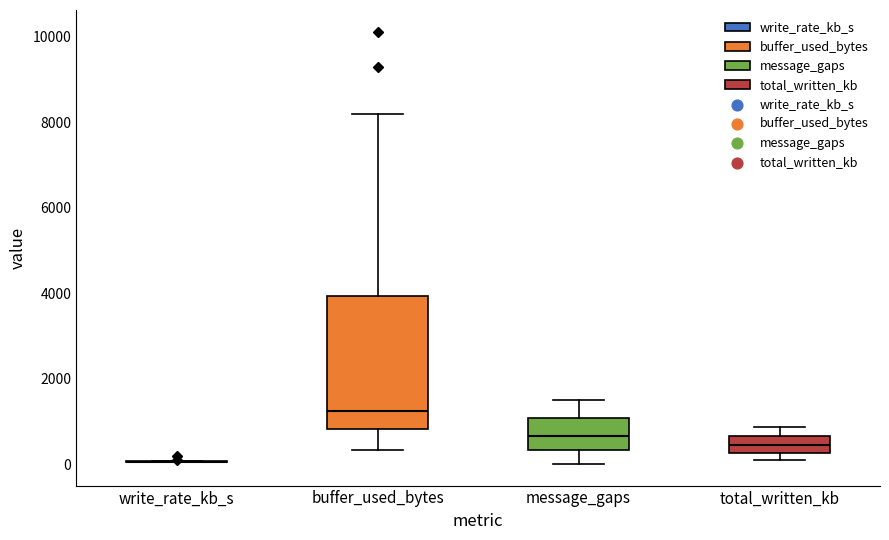

Reading left to right, transcribe this box plot: for each box, give where its median line is, the range the box spans, and where its two whiskers end, as read against the y-axis. The values are not printed on the chart, so give them approximately, as read against the axis.

write_rate_kb_s: box collapsed to a line at 0, whiskers 0 to 0
buffer_used_bytes: median 1200, box 800 to 4000, whiskers 400 to 8200
message_gaps: median 600, box 400 to 1000, whiskers 0 to 1600
total_written_kb: median 400, box 200 to 600, whiskers 0 to 800